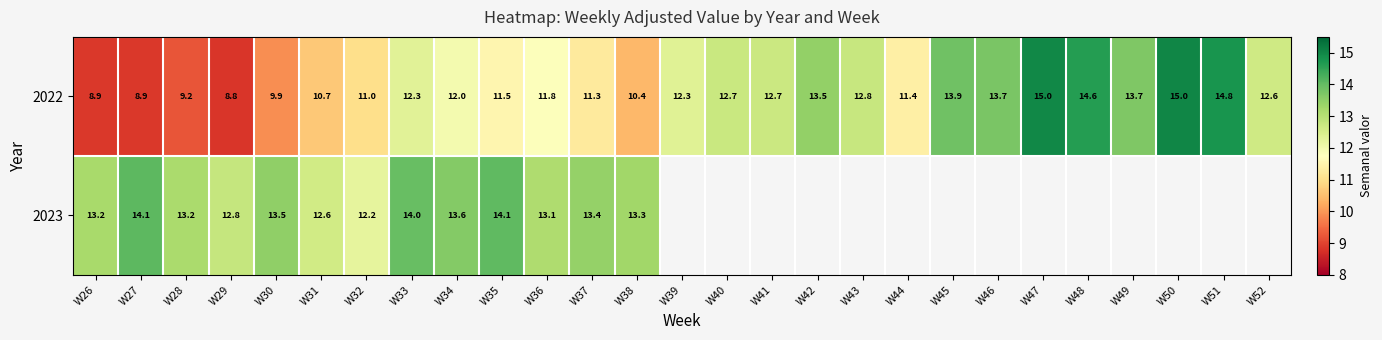

What is the difference between the highest and lowest values at W35?

2.6